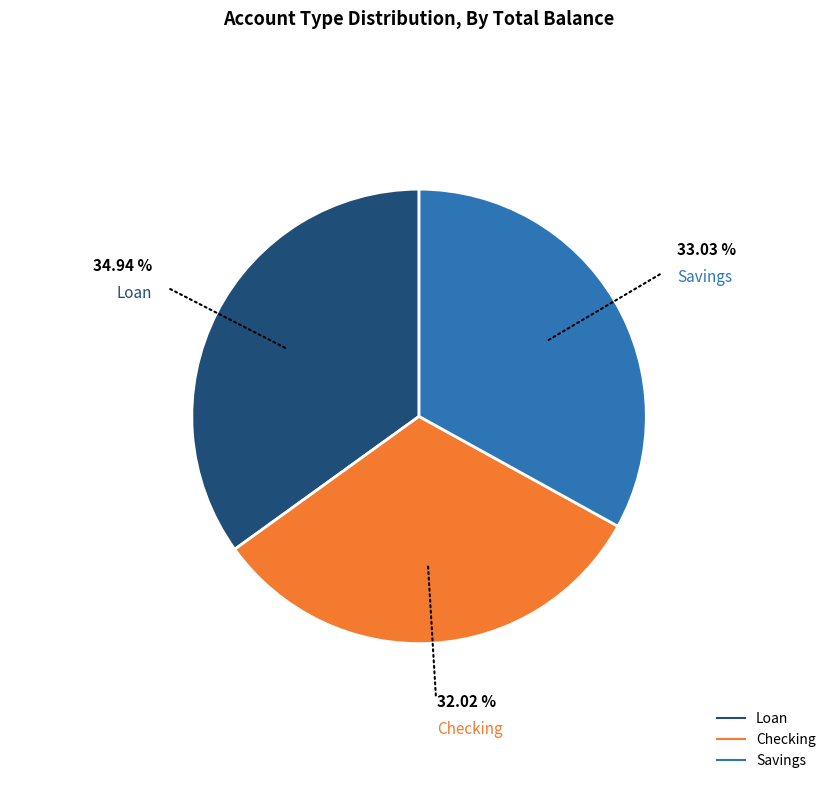

Which category has the biggest portion of the pie?

Loan